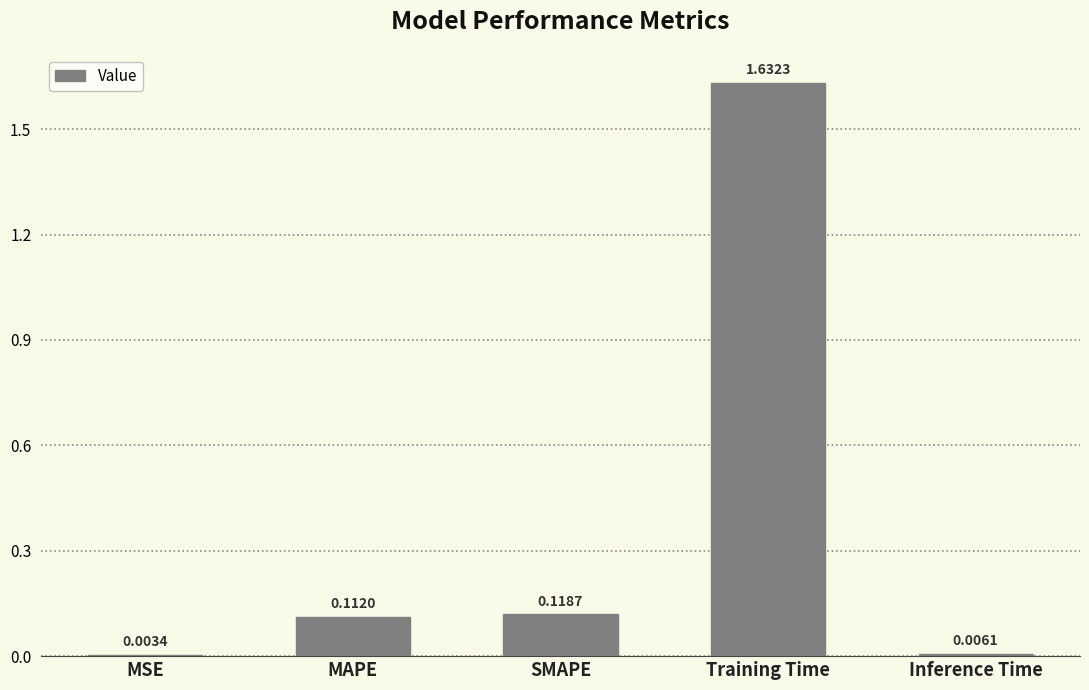

What is the change in value from MSE to MAPE?

+0.1